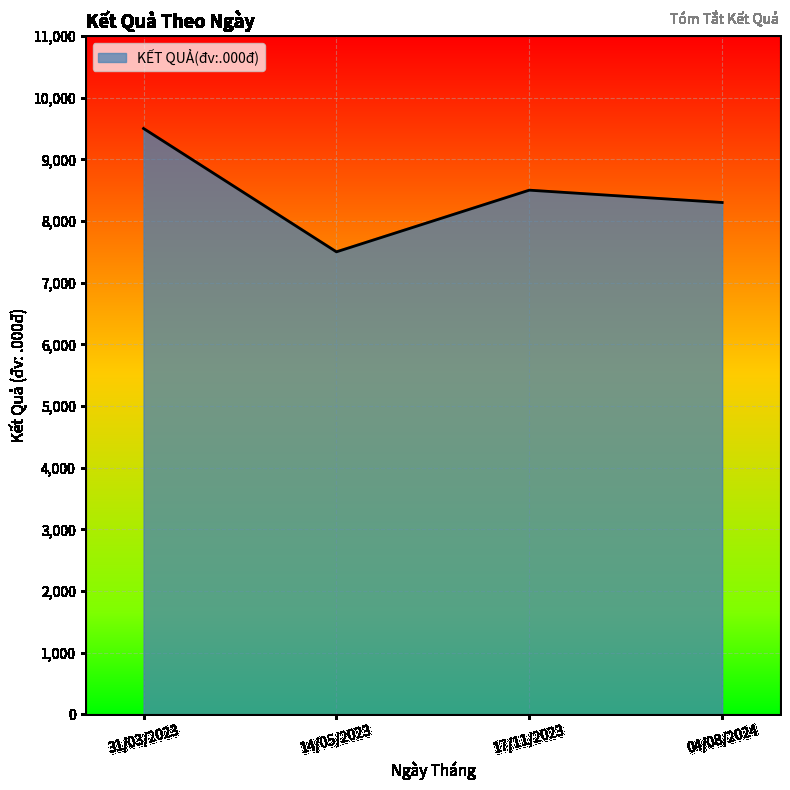

What is the sum of all values?

33800